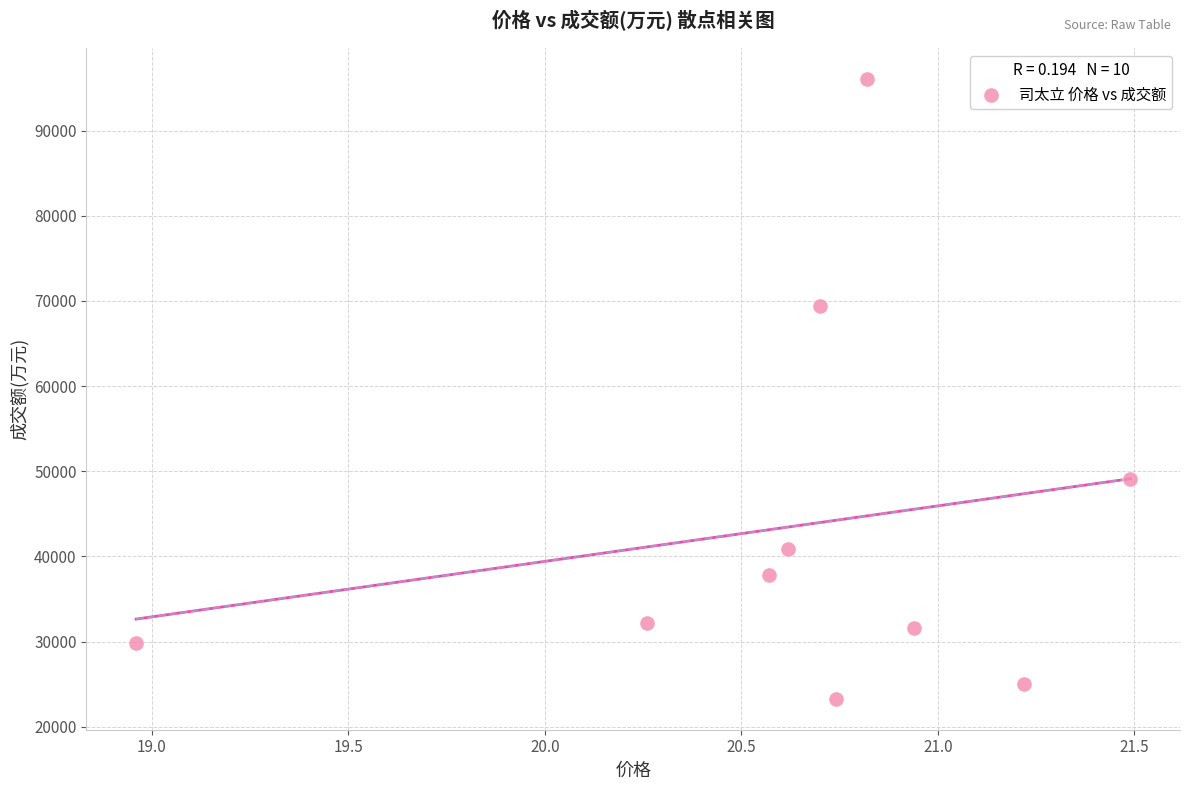

What is the average Y value?

43525